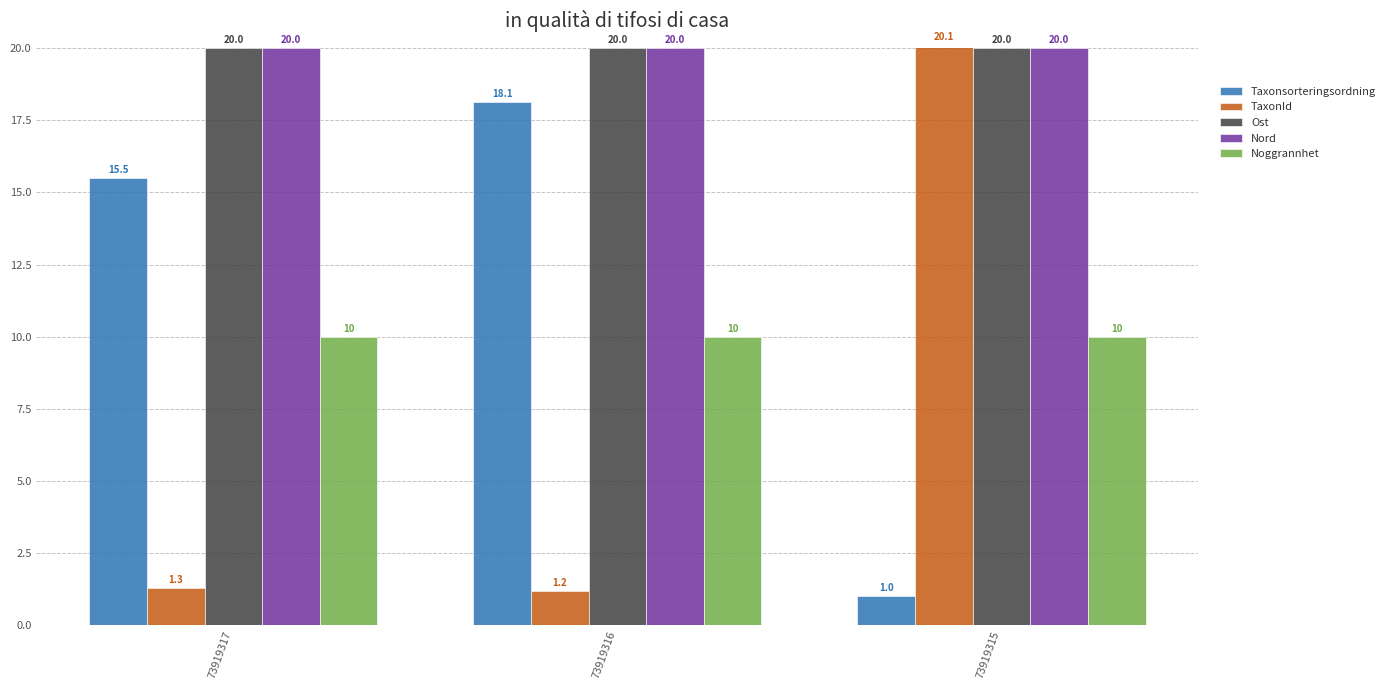

At which label is Taxonsorteringsordning closest to 9?

73919317